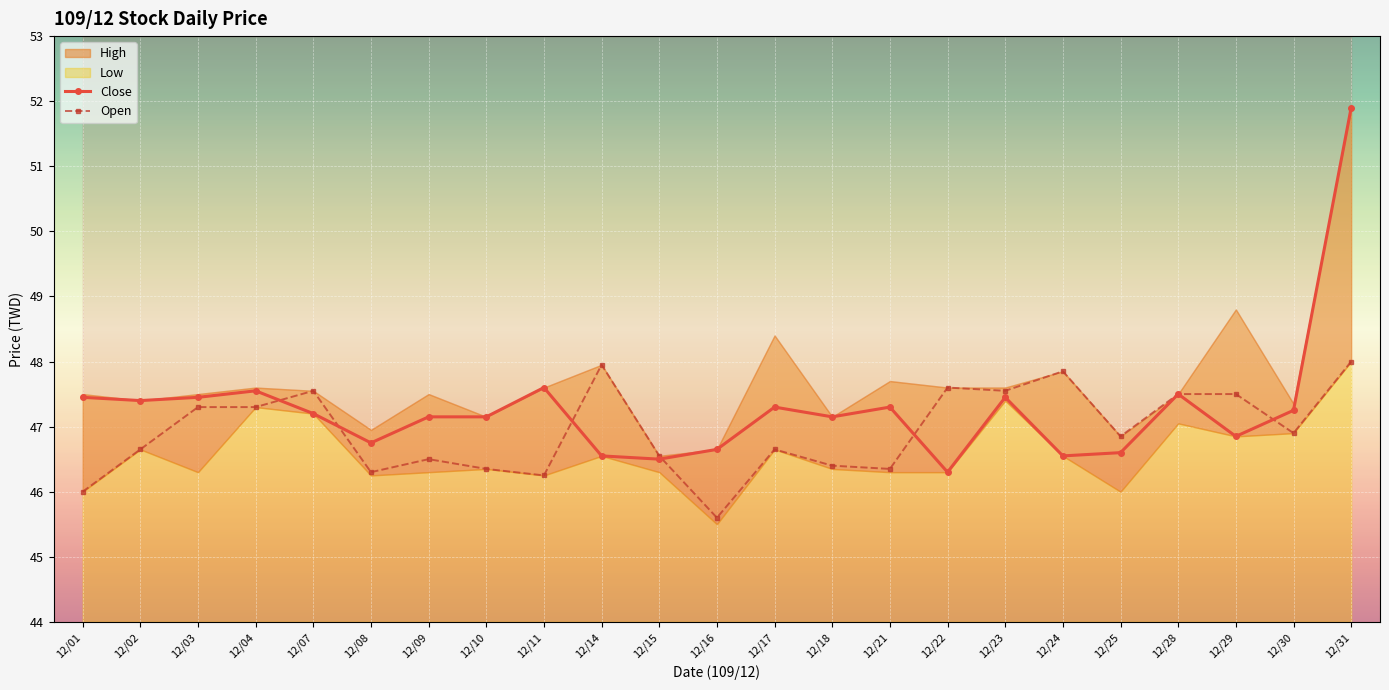

True or false: Close has more than 0 points higher than both neighbors.

True